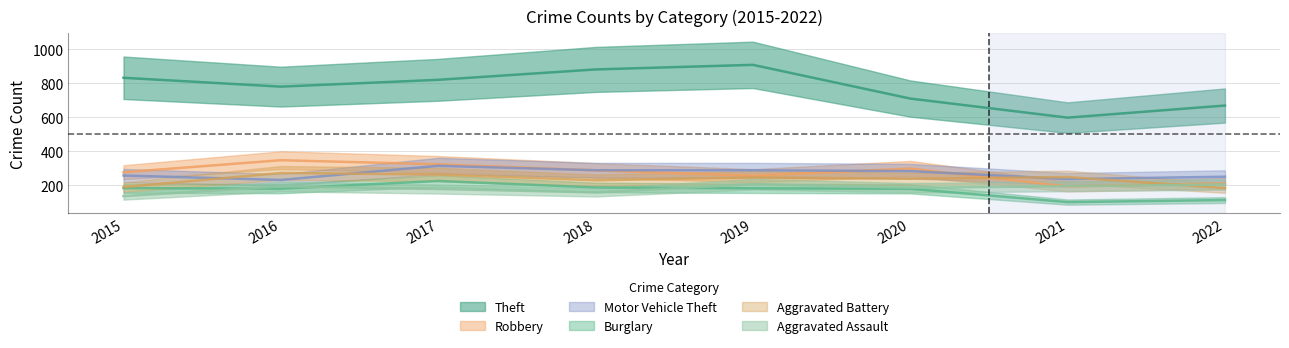

Reading right to left, extract all data points from this chart.

Theft: 669	598	710	908	881	820	780	832
Robbery: 212	194	299	257	288	324	348	277
Motor Vehicle Theft: 251	237	284	289	289	315	232	258
Burglary: 114	102	180	183	188	226	181	184
Aggravated Battery: 184	249	239	247	230	264	273	190
Aggravated Assault: 206	195	186	207	159	179	194	137